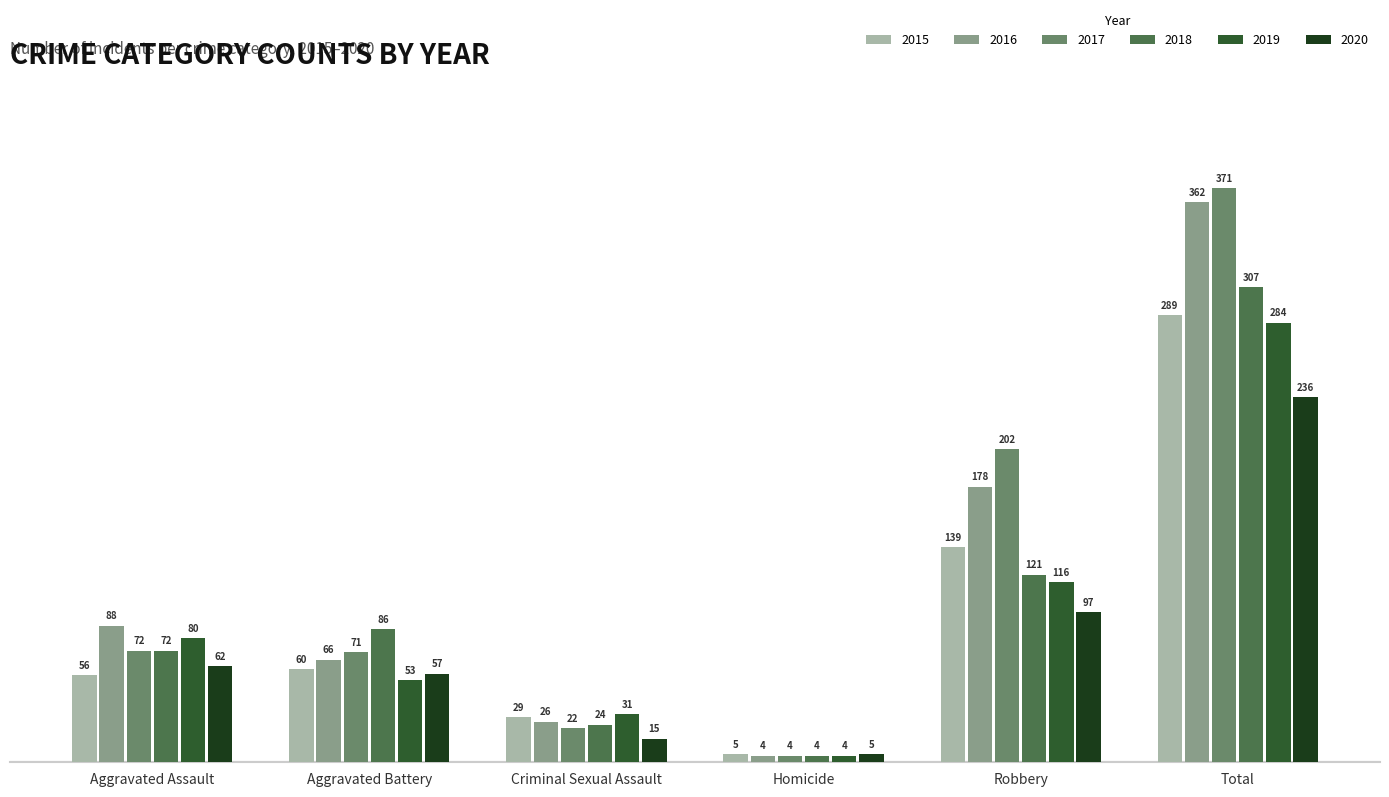

Which label corresponds to the largest value in the chart?

Total